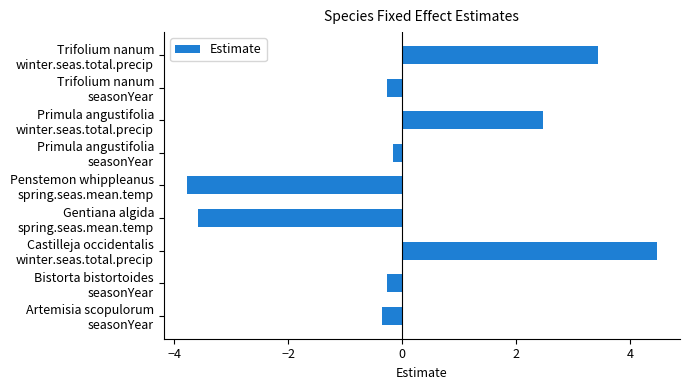

What is the greatest value displayed?

4.5